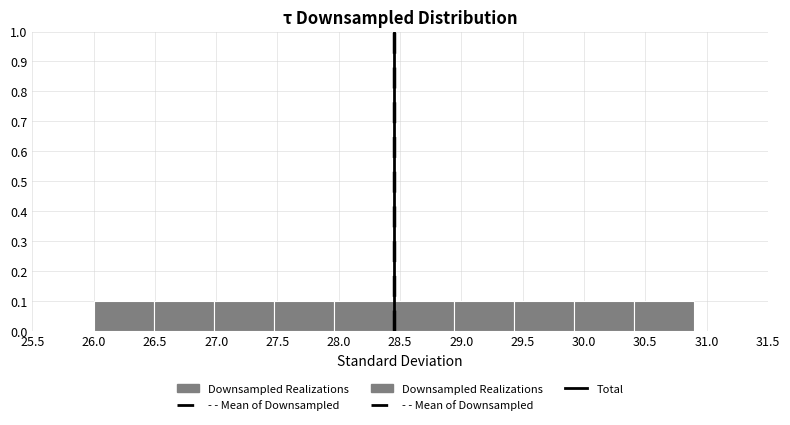

Reading left to right, transcribe this chart: for each bar, give the range it covers on the x-axis and its height. Neither the bar edges nor the heights are printed on the chart, so give them approximately, as read against the axes.

26.00 to 26.49: 0.1
26.49 to 26.98: 0.1
26.98 to 27.47: 0.1
27.47 to 27.96: 0.1
27.96 to 28.45: 0.1
28.45 to 28.94: 0.1
28.94 to 29.43: 0.1
29.43 to 29.92: 0.1
29.92 to 30.41: 0.1
30.41 to 30.90: 0.1